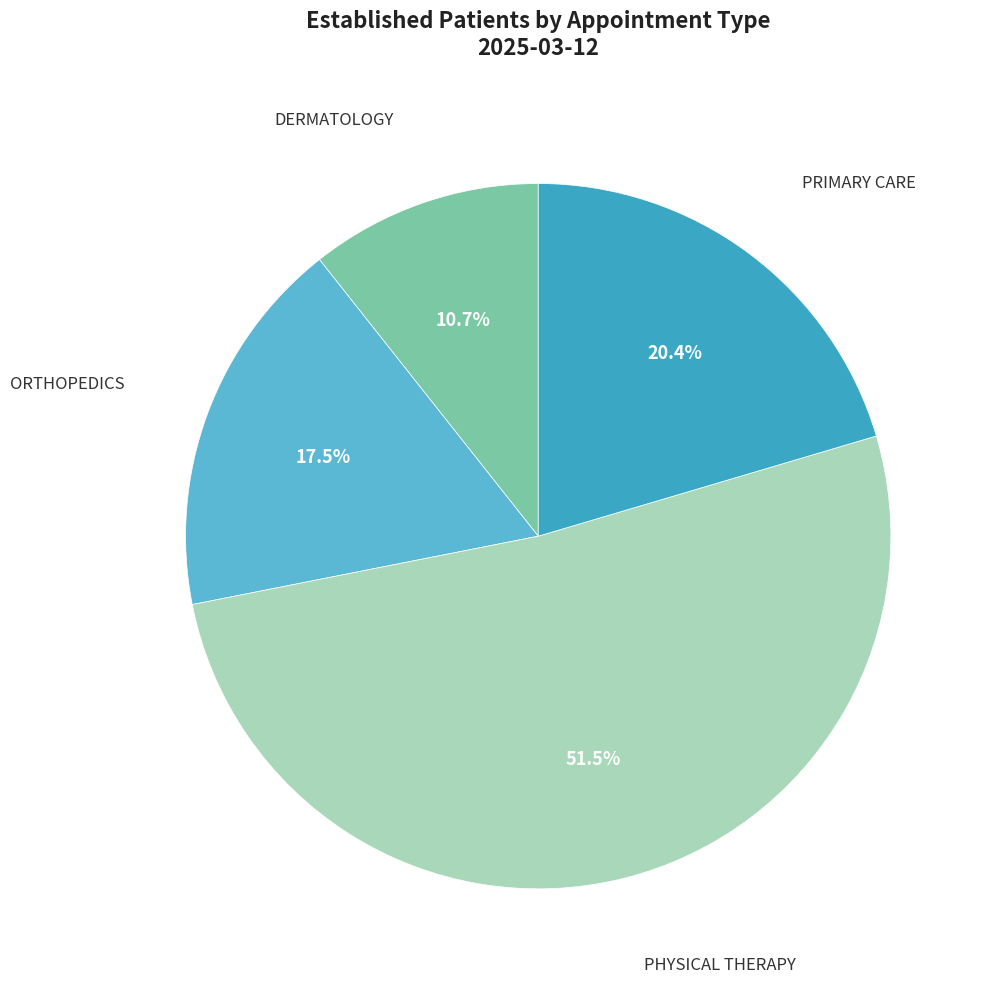

How many segments does this pie chart have?

4